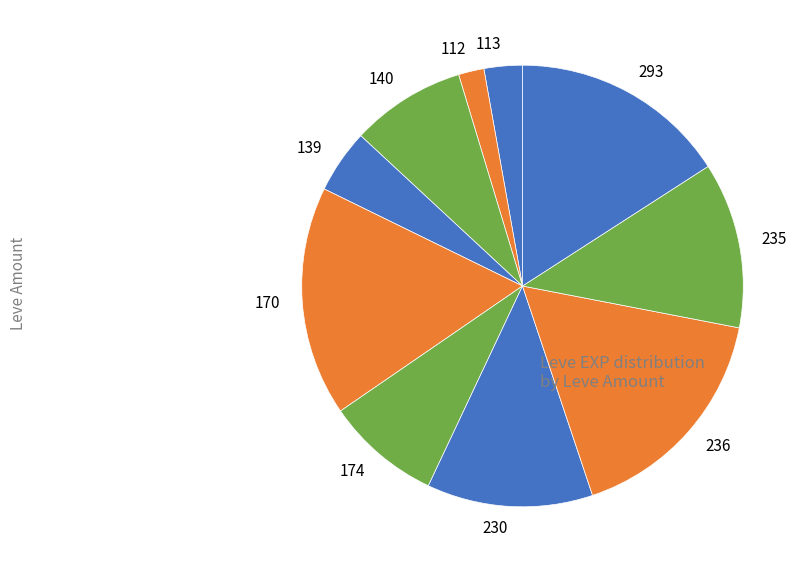

Is the sum of 113 and 140 greater than half?

No